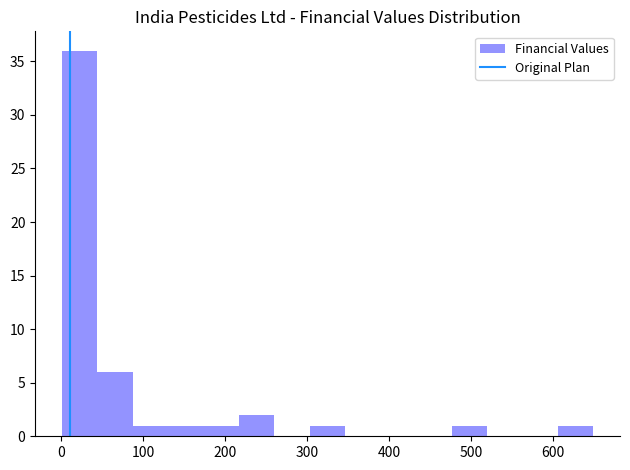

How tall is the bar that spans 90 to 130 on the x-axis? Neither the bar edges nor the heights are printed on the chart, so give them approximately, as read against the axes.

1